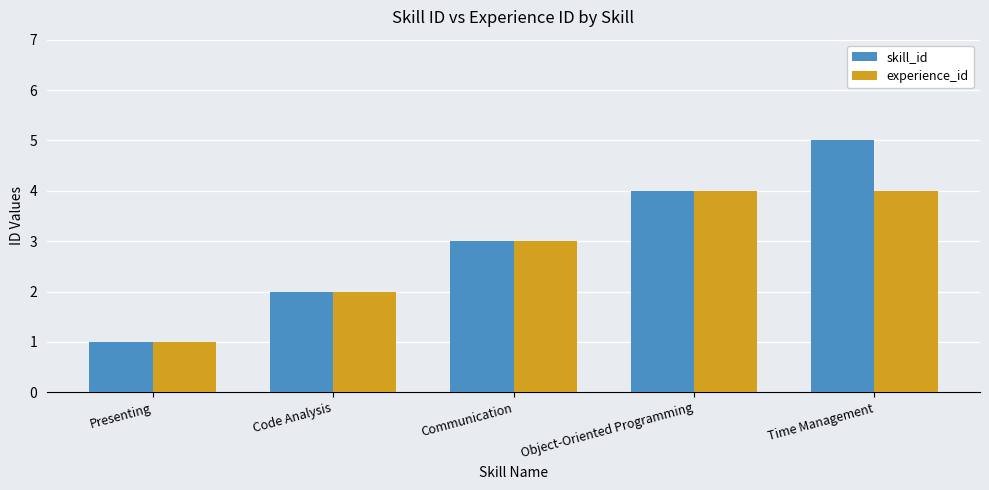

What is the label of the 3rd bar from the right?

Communication